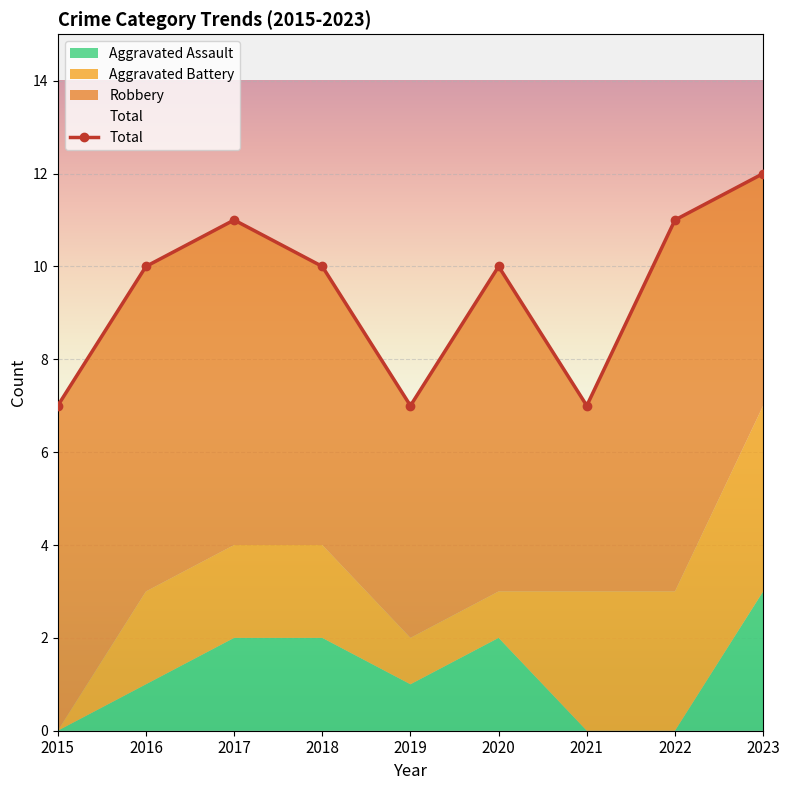

At how many categories does at least one series exceed 0?

9